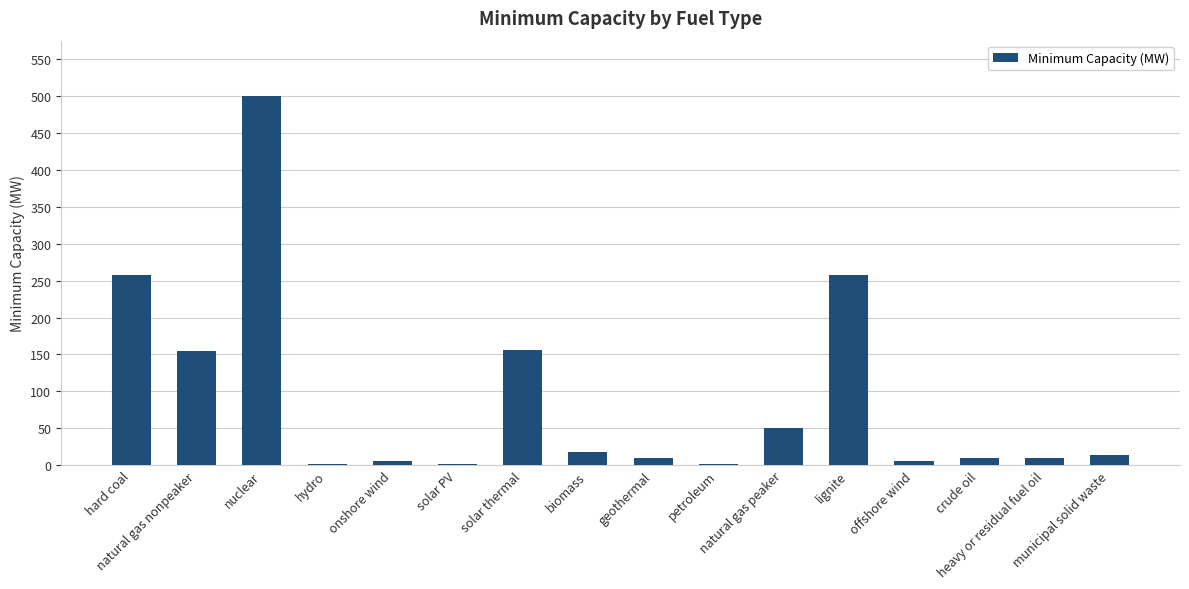

What is the sum of all values?

1452